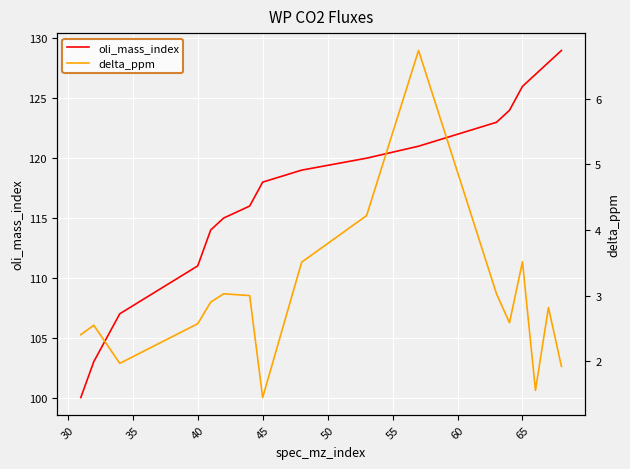

Which series has the largest range (max minus min)?

oli_mass_index